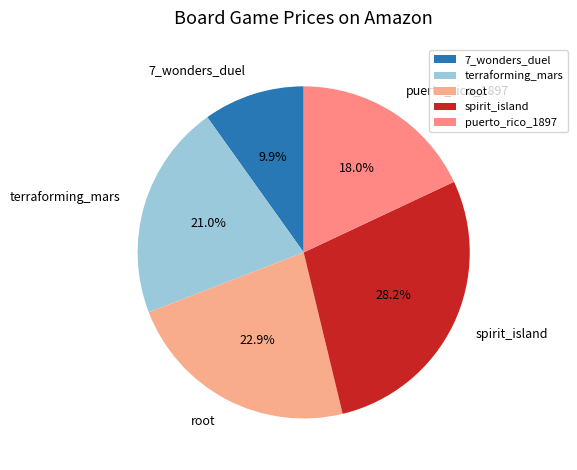

How many slices are in this pie chart?

5